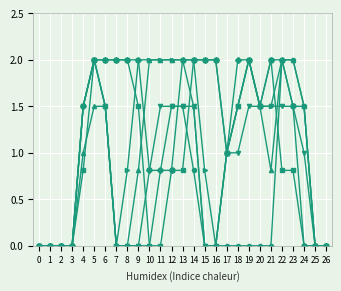

What is the total value across all series at 4?

7.8